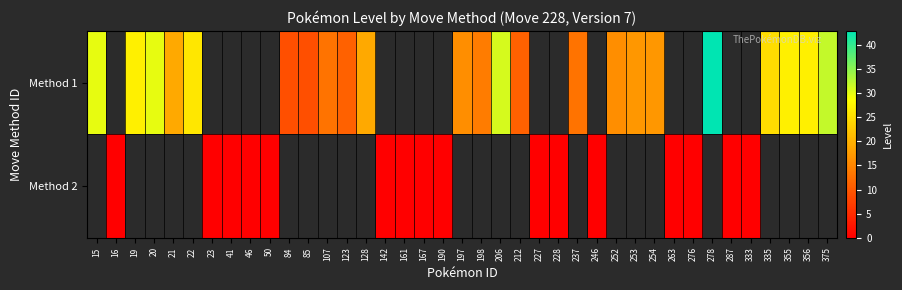

At 355, list the series in order from largest to smallest.

Method 1, Method 2